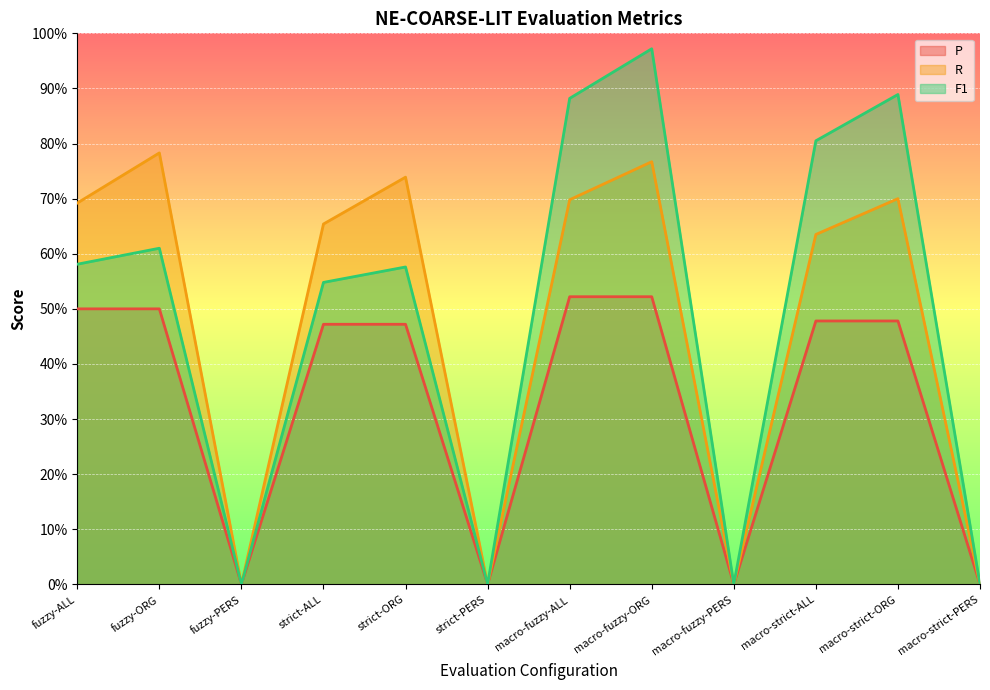

What is the approximate value of R at macro-fuzzy-ORG?

0.8